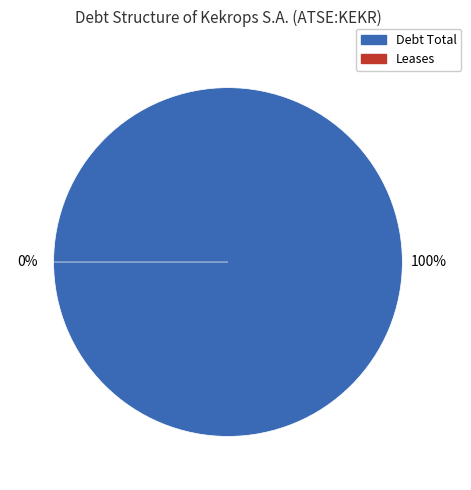

How many slices are in this pie chart?

2